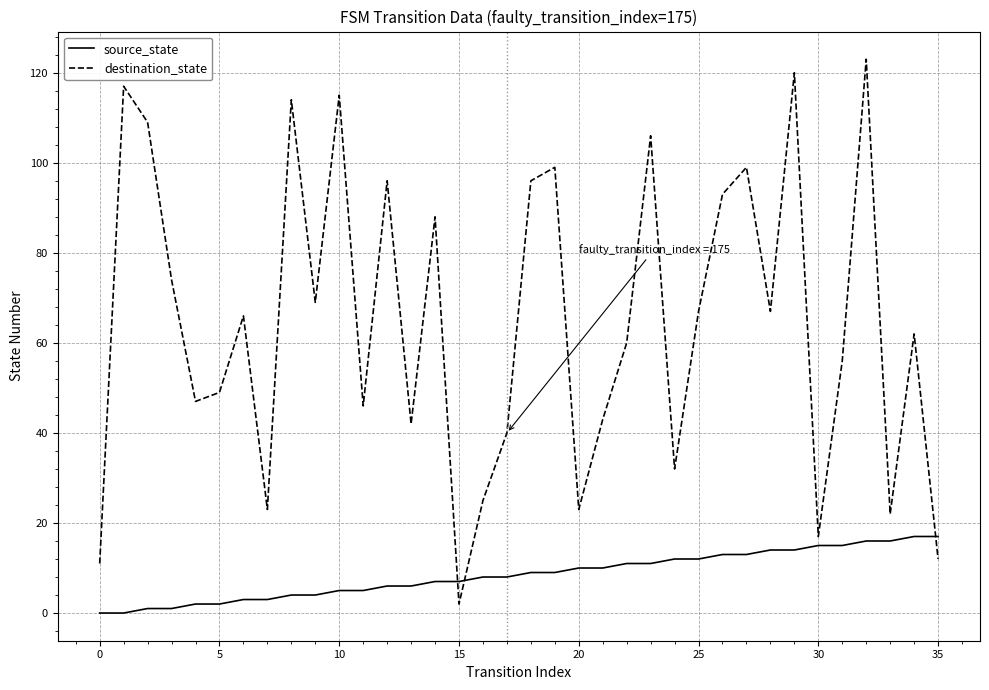

Rank the series by their maximum value, from highest to lowest.

destination_state, source_state